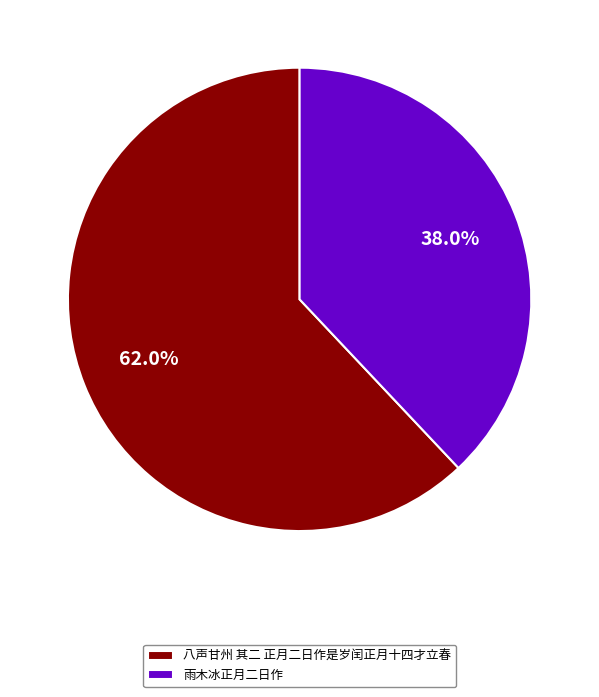

To the nearest percent, what portion does 八声甘州 其二 正月二日作是岁闰正月十四才立春 represent?

62%